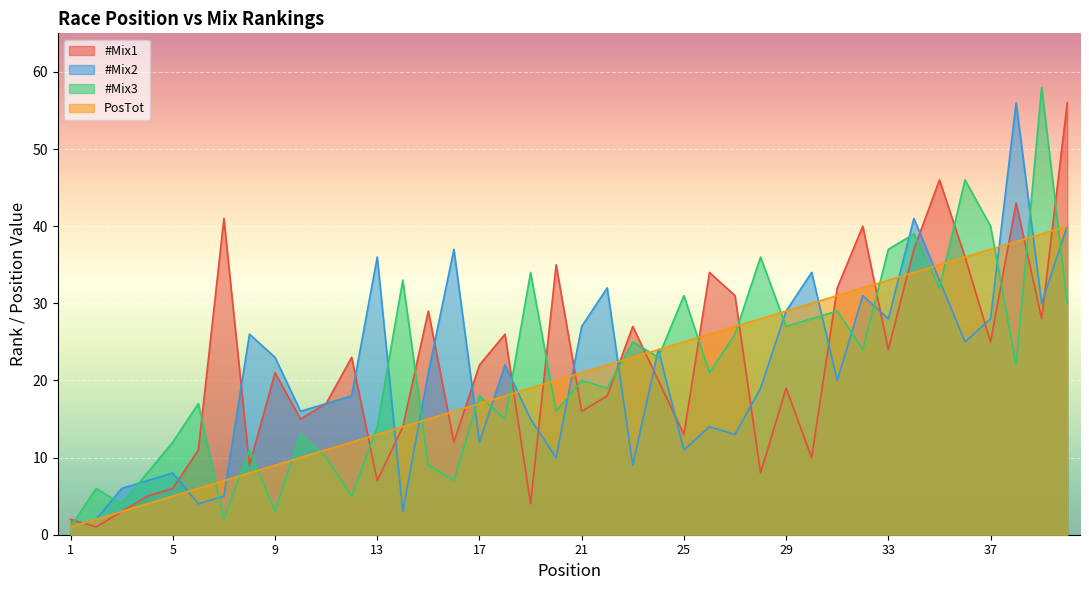

Which category has the highest value in the #Mix1 series?

40